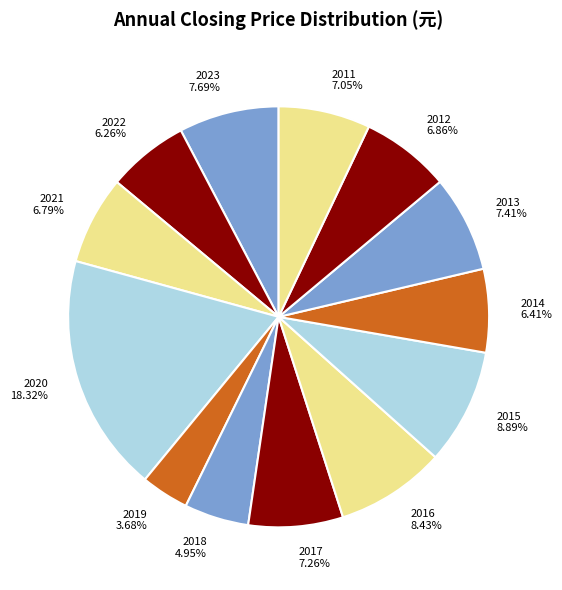

Which has a higher value, 2019 or 2020?

2020